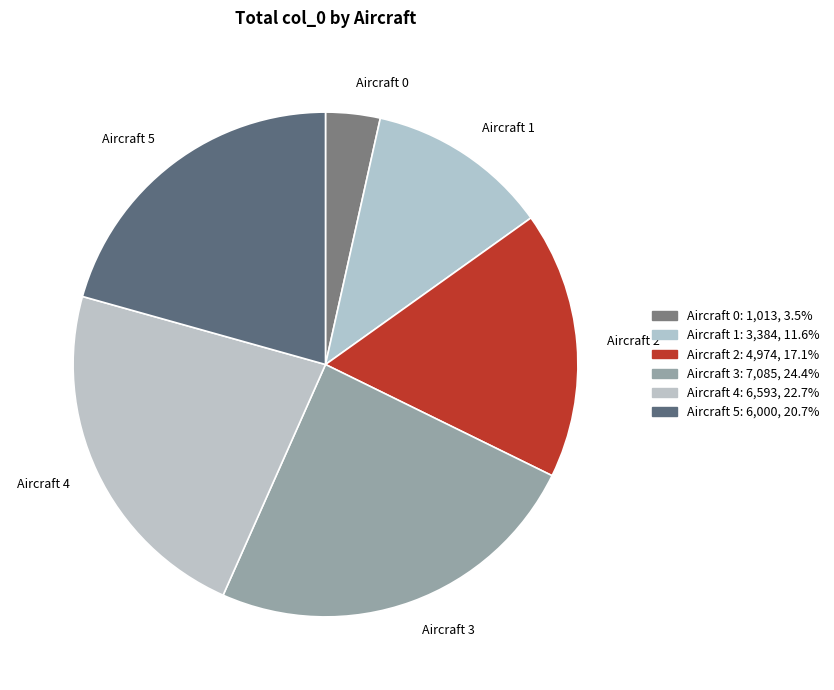

Is Aircraft 1 the majority of the pie?

No